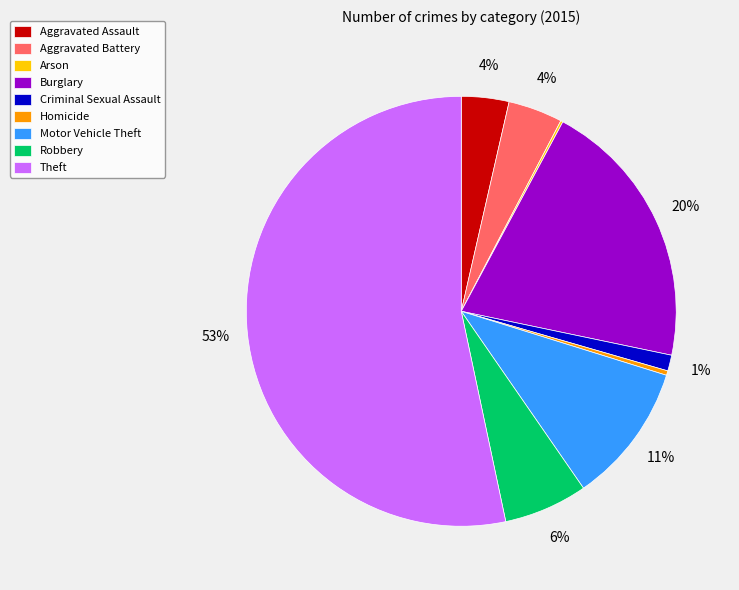

Is the sum of Homicide and Aggravated Battery greater than half?

No